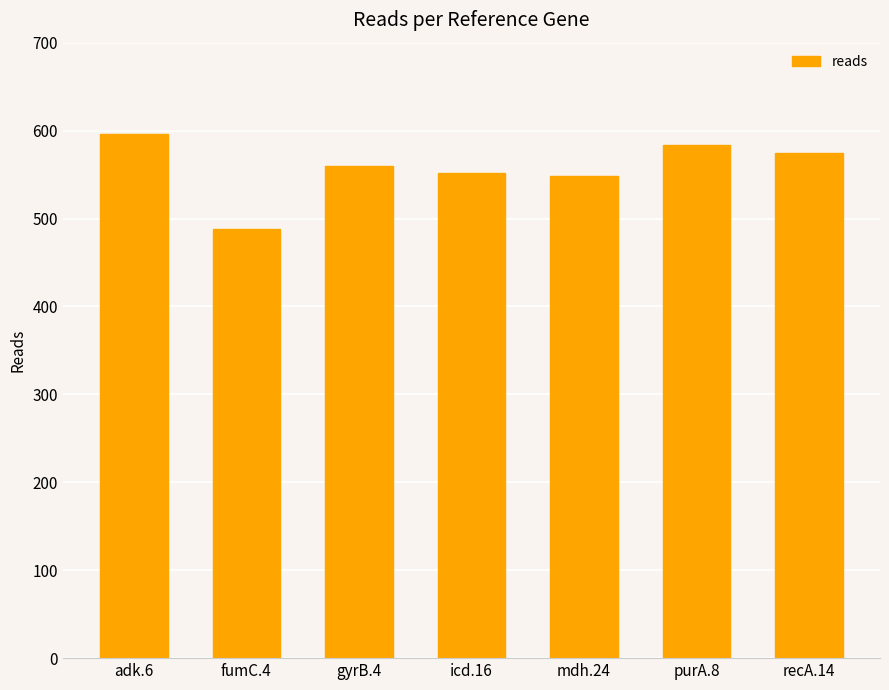

What is the change in value from fumC.4 to icd.16?

+64